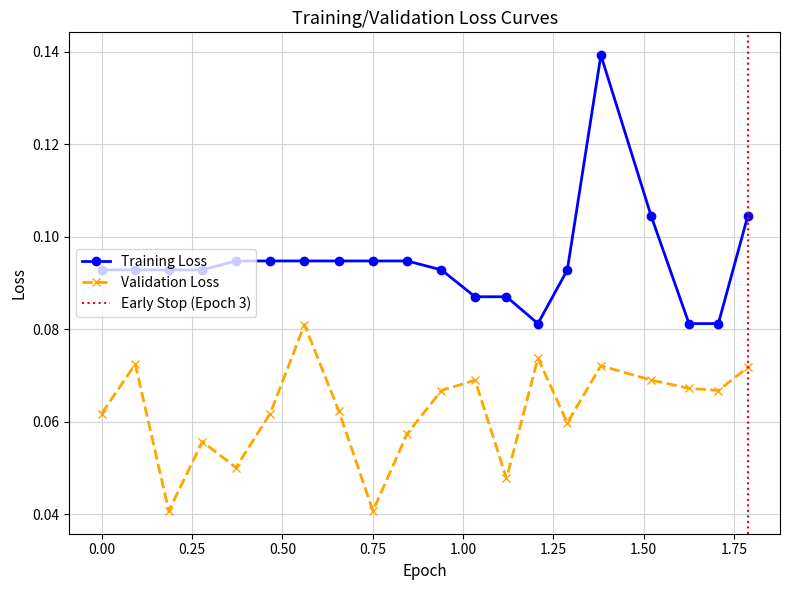

Reading left to right, what are all the values shown in this chart?

col_1: 0.1	0.1	0.1	0.1	0.1	0.1	0.1	0.1	0.1	0.1	0.1	0.1	0.1	0.1	0.1	0.1	0.1	0.1	0.1	0.1
col_2: 0.1	0.1	0.0	0.1	0.1	0.1	0.1	0.1	0.0	0.1	0.1	0.1	0.0	0.1	0.1	0.1	0.1	0.1	0.1	0.1